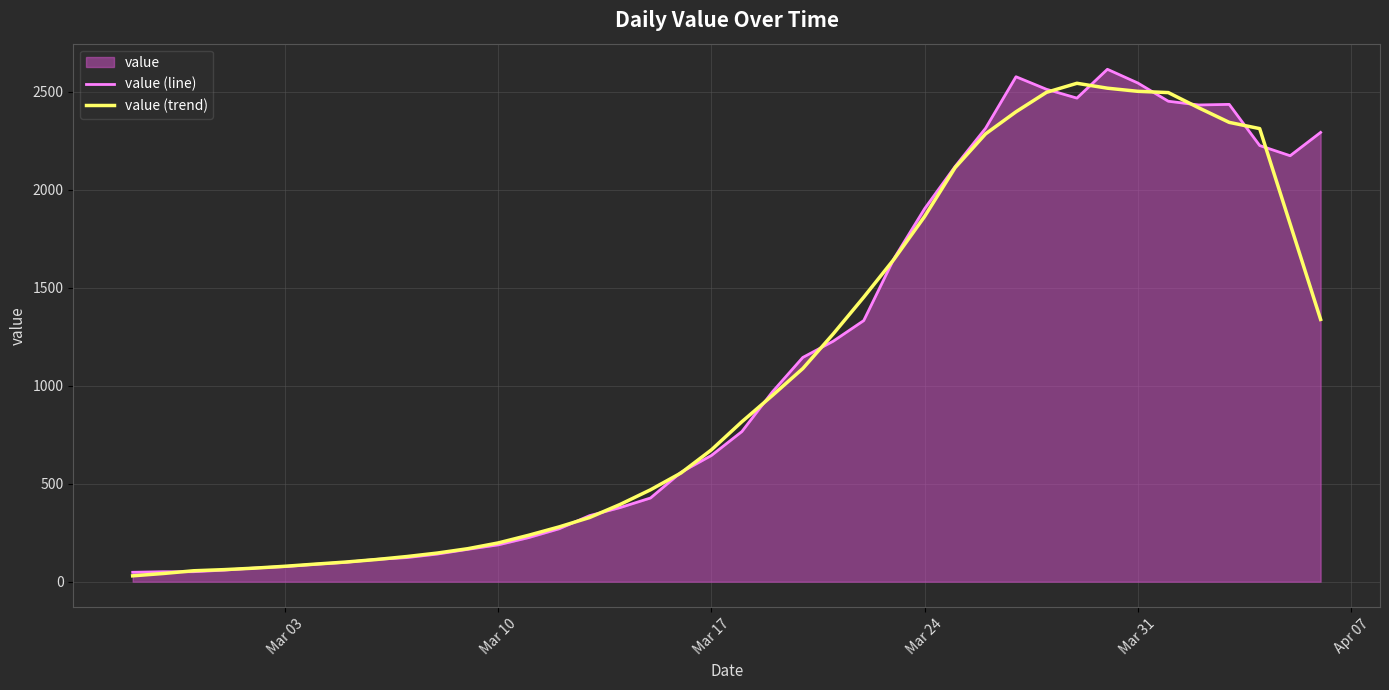

What is the value of the value (trend) point at the 20th from the left?

672.6